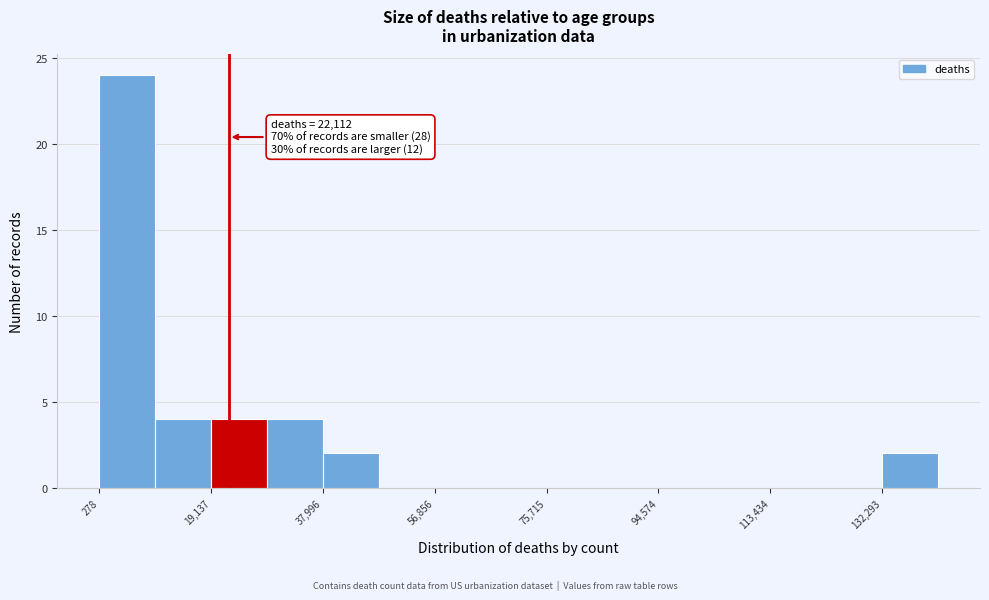

Which range on the x-axis has the tallest bar?

0 to 10000